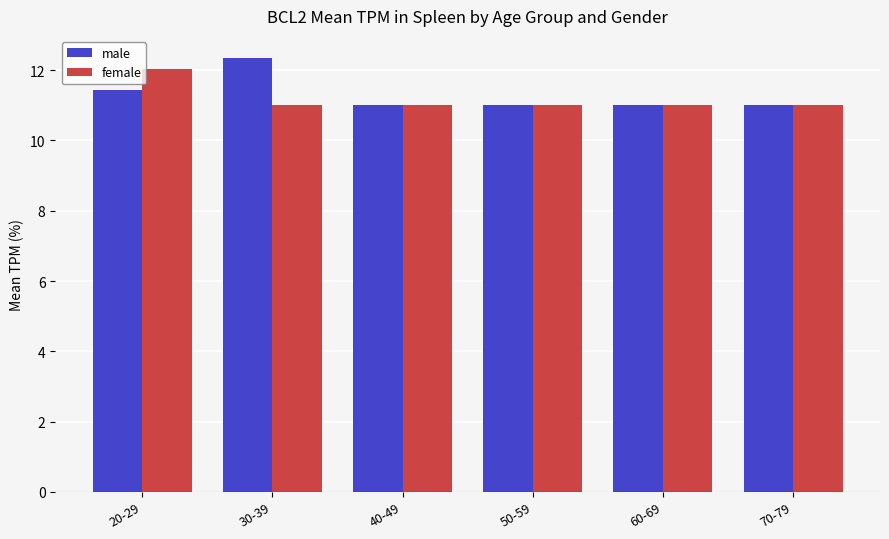

Reading left to right, what are all the values shown in this chart?

male: 11.4	12.4	11.0	11.0	11.0	11.0
female: 12.0	11.0	11.0	11.0	11.0	11.0